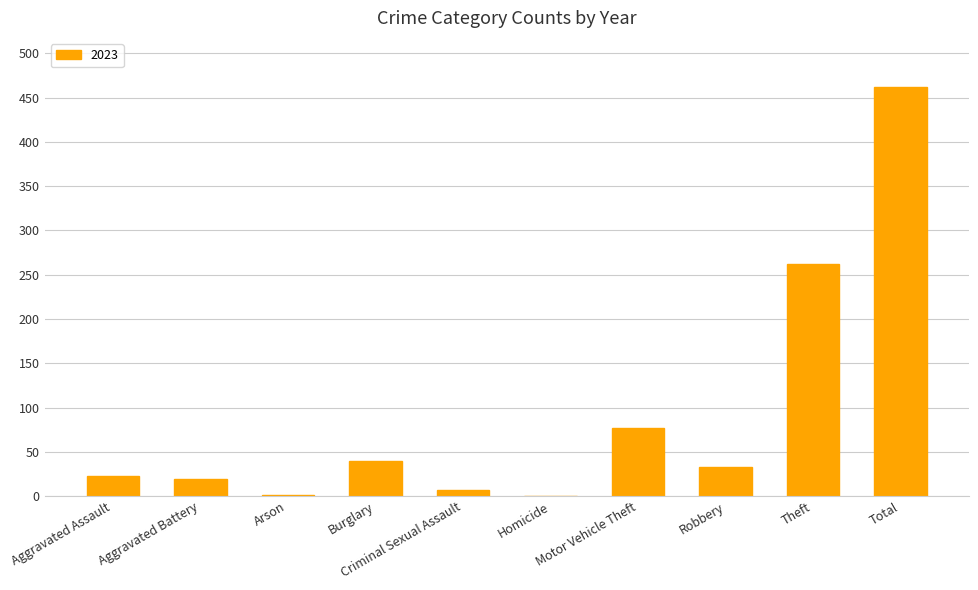

What is the greatest value displayed?

462